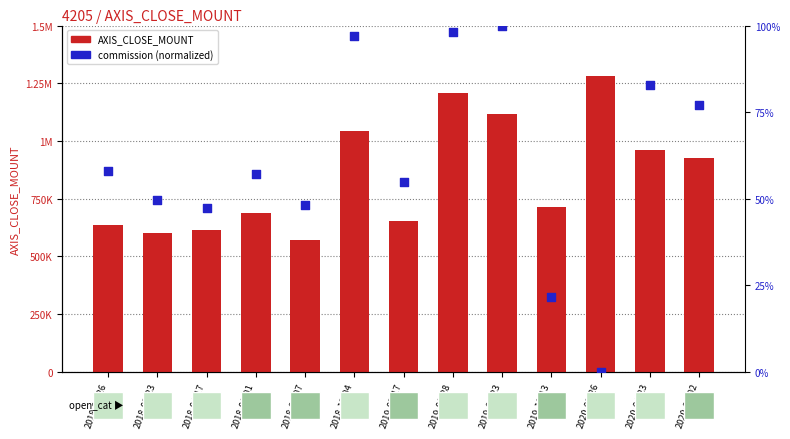

At which category is the sum across all series the highest?

2020-03-26